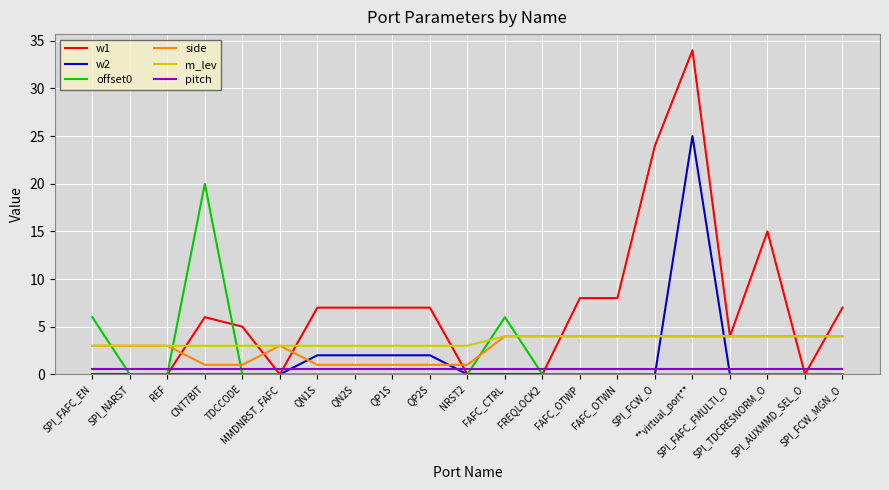

Which series has the largest total across all categories?

w1